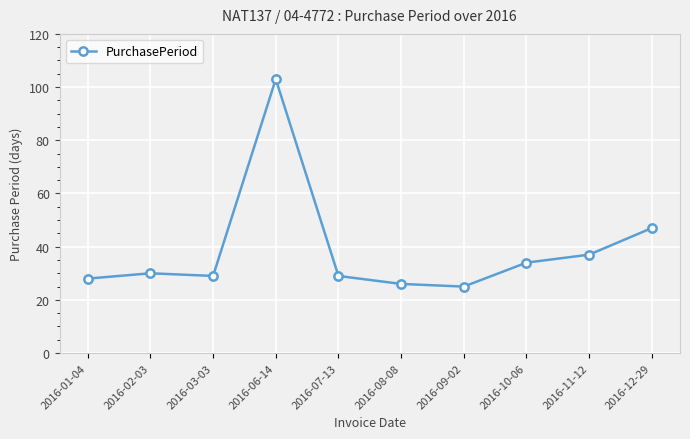

The value at 2016-02-03 is 7. True or false?

False